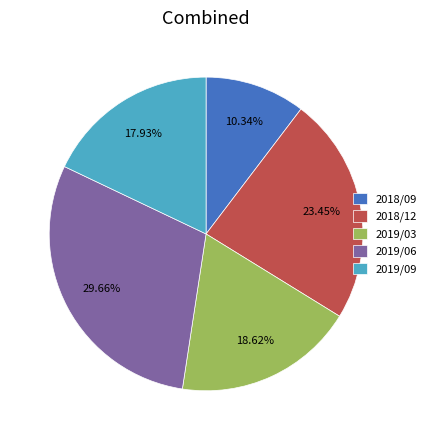

Rank the categories by value from highest to lowest.

2019/06, 2018/12, 2019/03, 2019/09, 2018/09